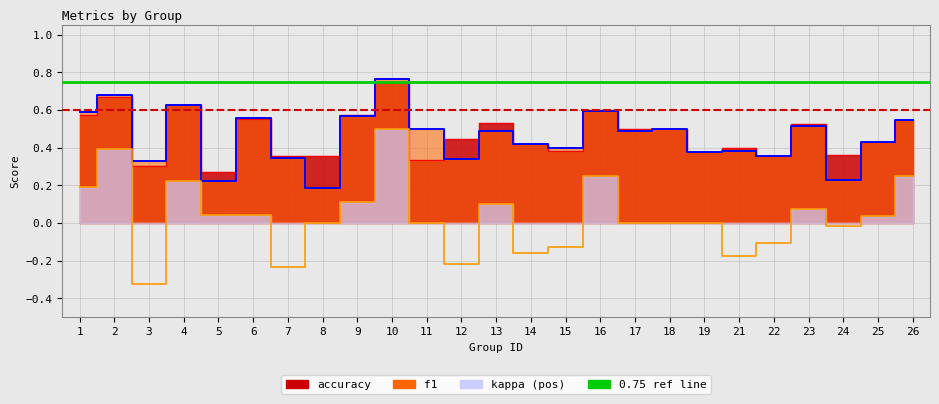

What is the difference between the f1 values at 4 and 11?

0.1